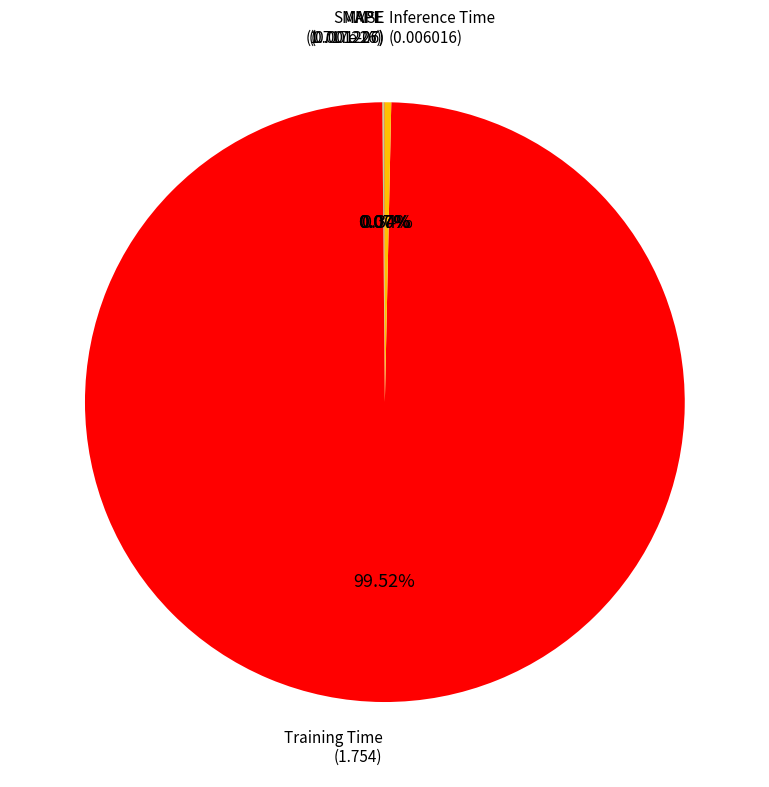

True or false: Inference Time accounts for 0% of the total.

True